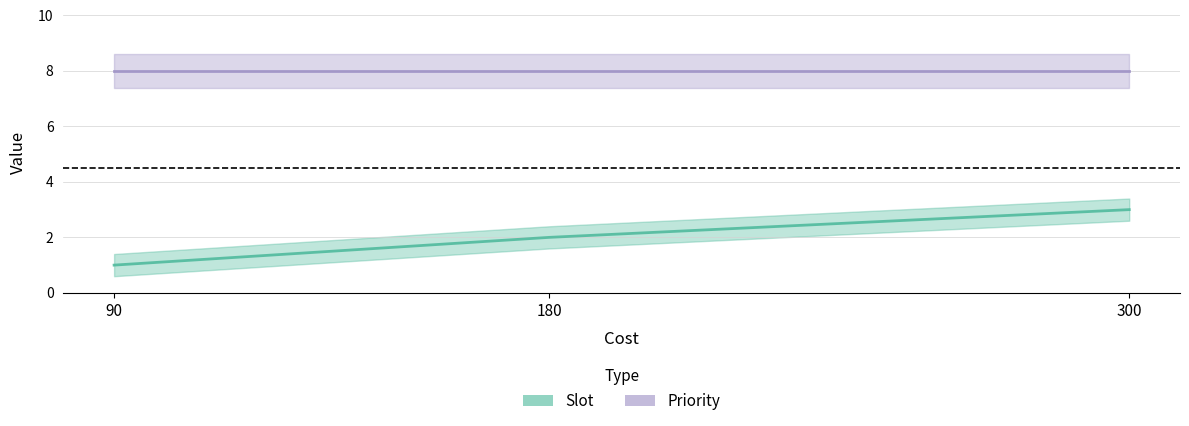

The value at 90 is 0. True or false?

False